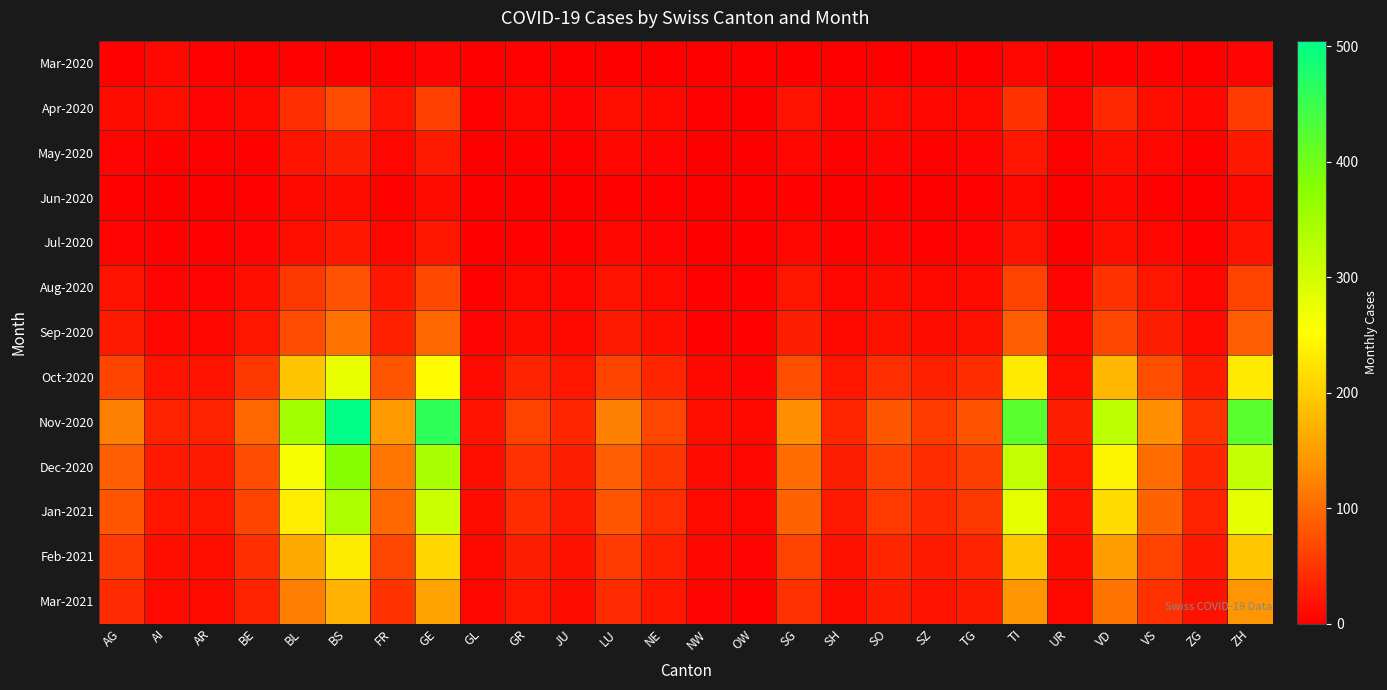

What is the difference between the highest and lowest values at ZH?

417